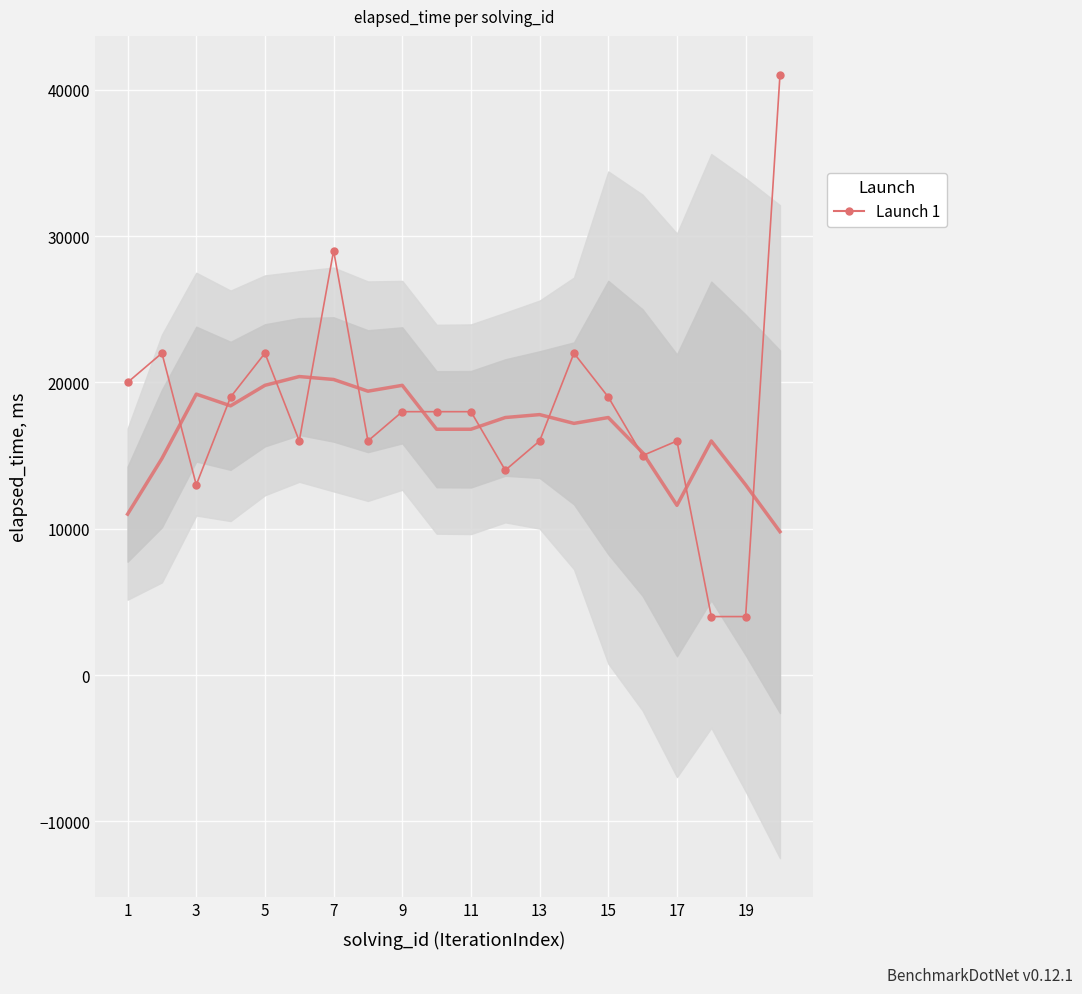

True or false: there are more than 1 points higher than both neighbors.

True